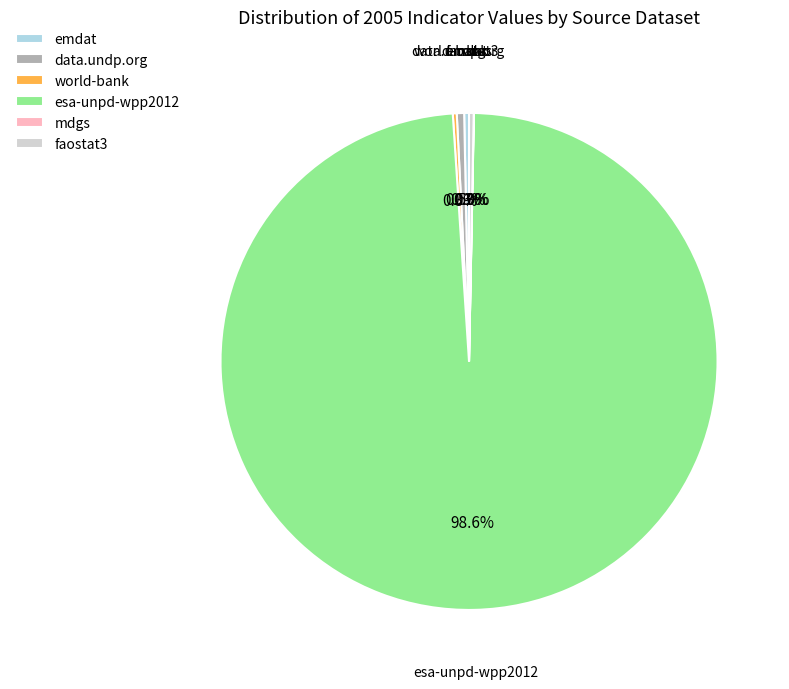

Which slice is the largest?

esa-unpd-wpp2012